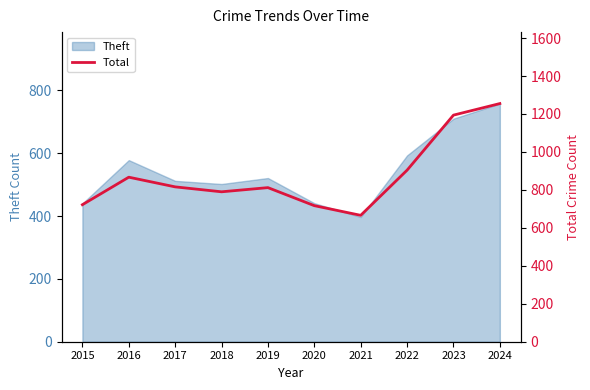

What is the highest value of the Theft series?

758